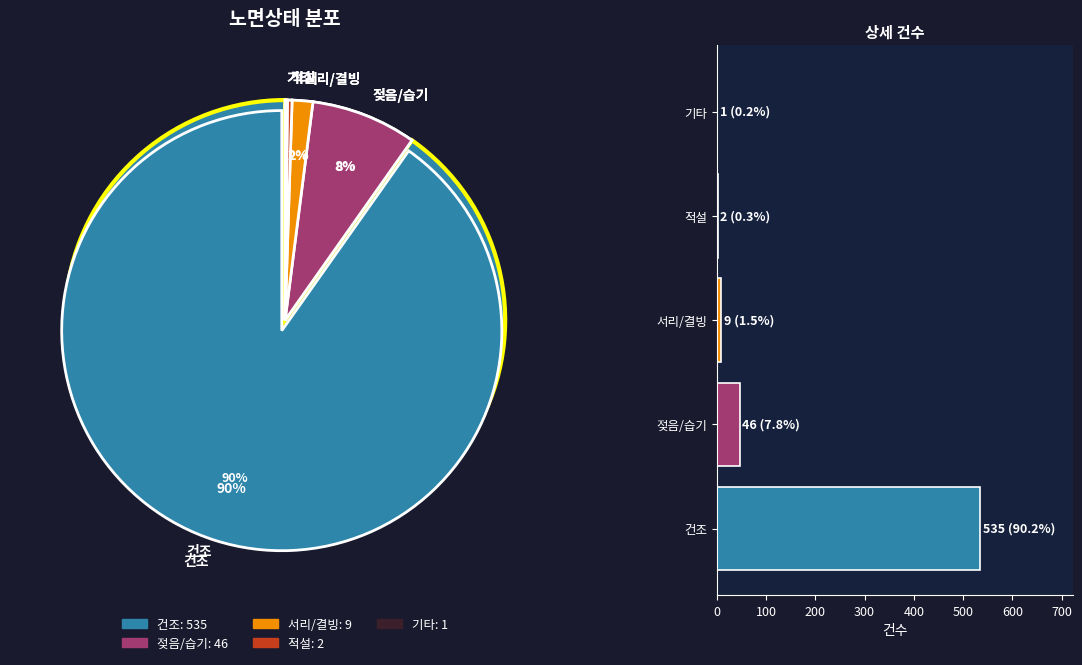

What percentage is NOT represented by 적설?

99.7%